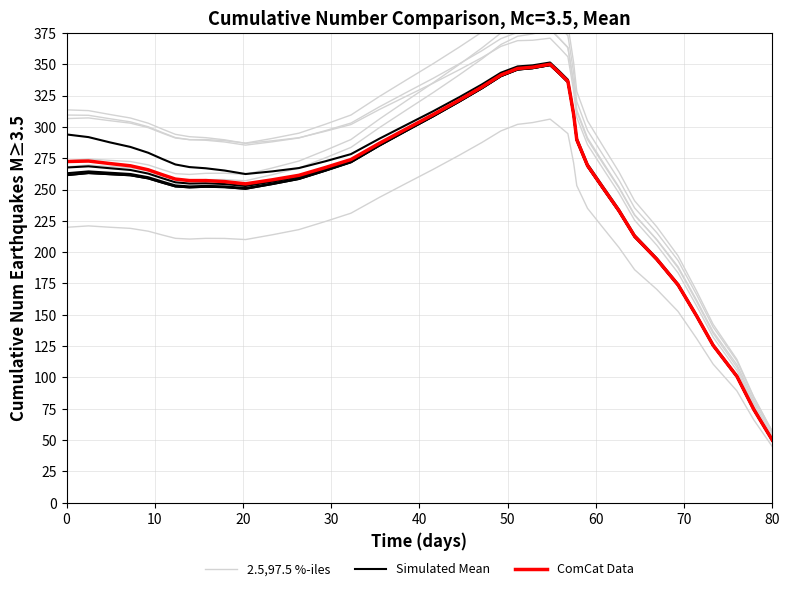

Which has a higher value, 10 or 10?

10